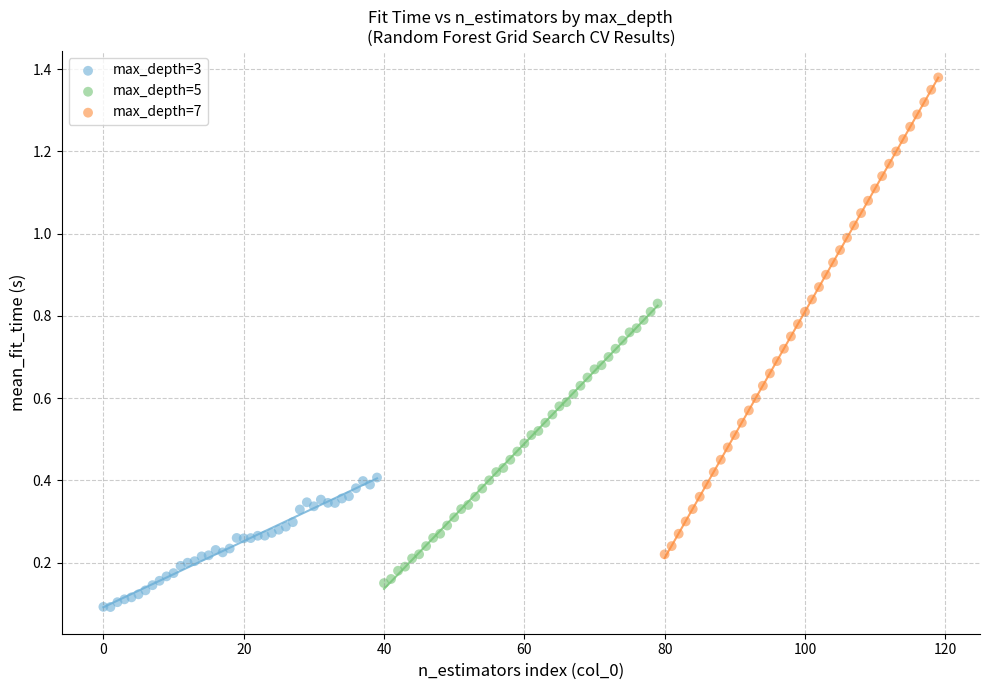

What are all the series names shown in the legend?

max_depth=3, max_depth=5, max_depth=7